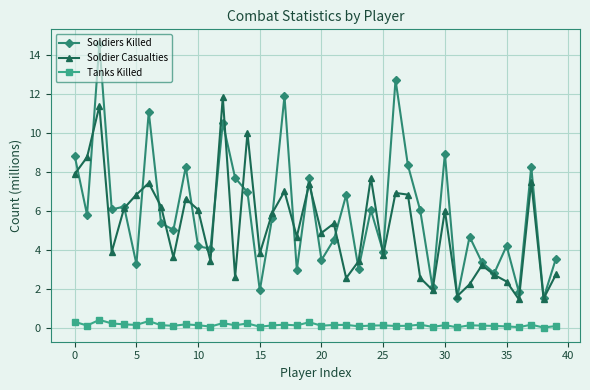

Rank the series by their maximum value, from highest to lowest.

Soldiers Killed, Soldier Casualties, Tanks Killed